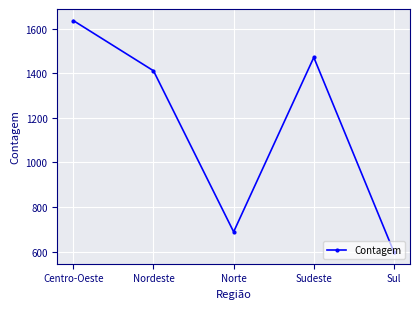

What is the change in value from Centro-Oeste to Norte?

-947